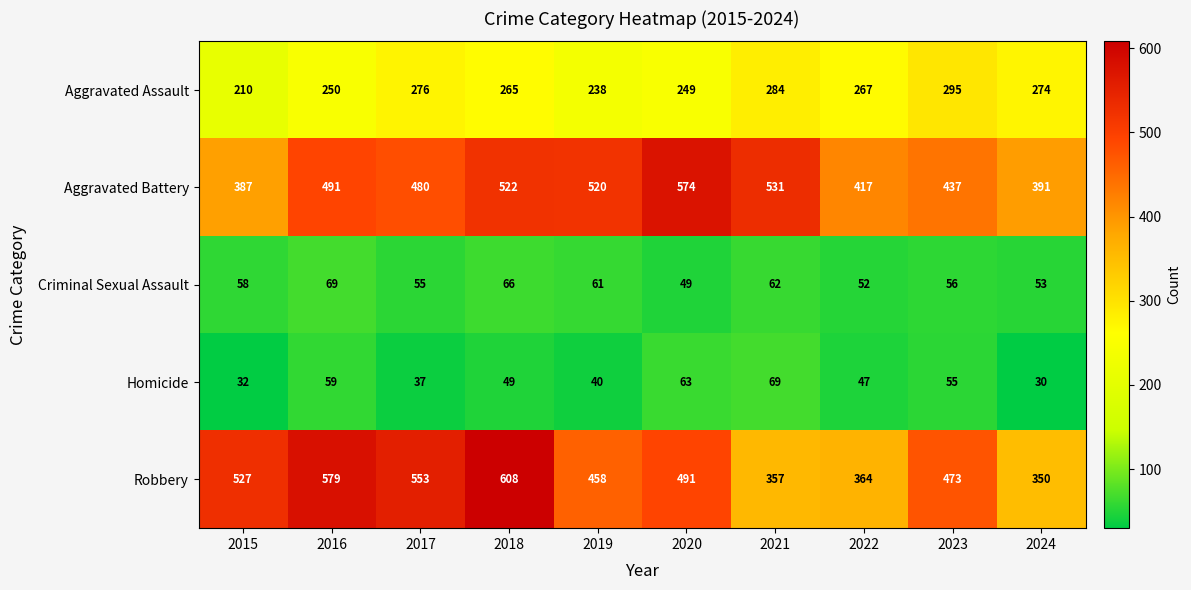

What is the difference between the Robbery values at 2016 and 2022?

215